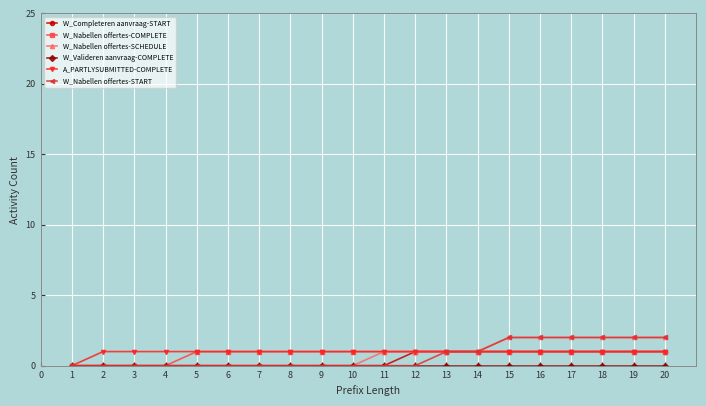

The value of A_PARTLYSUBMITTED-COMPLETE at 15 is 1. True or false?

True